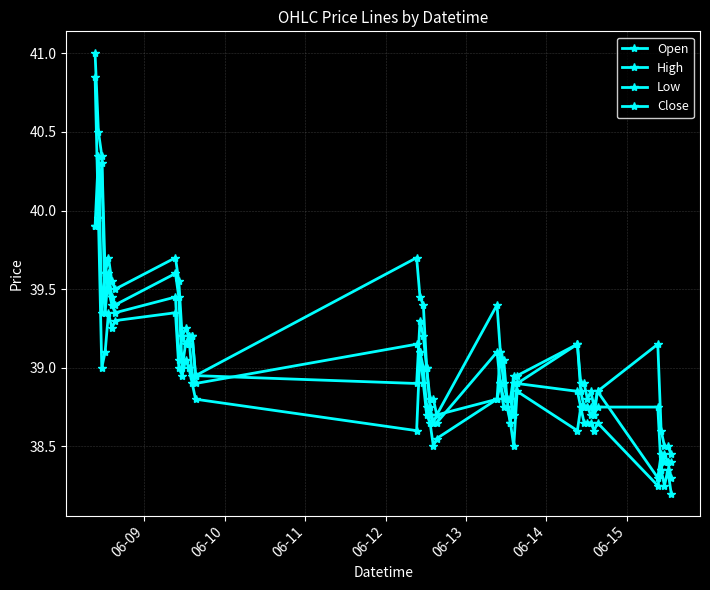

How many lines are shown in the chart?

4